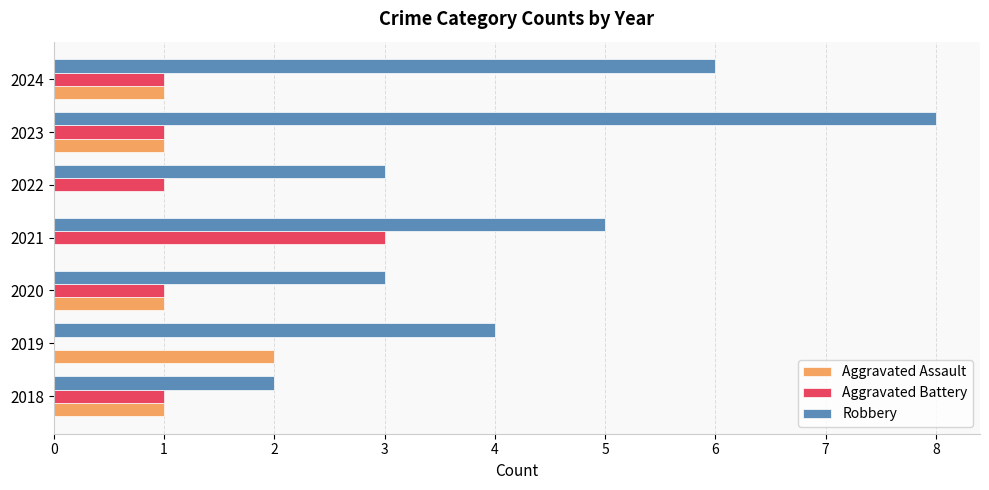

What is the sum of all Aggravated Battery values?

8